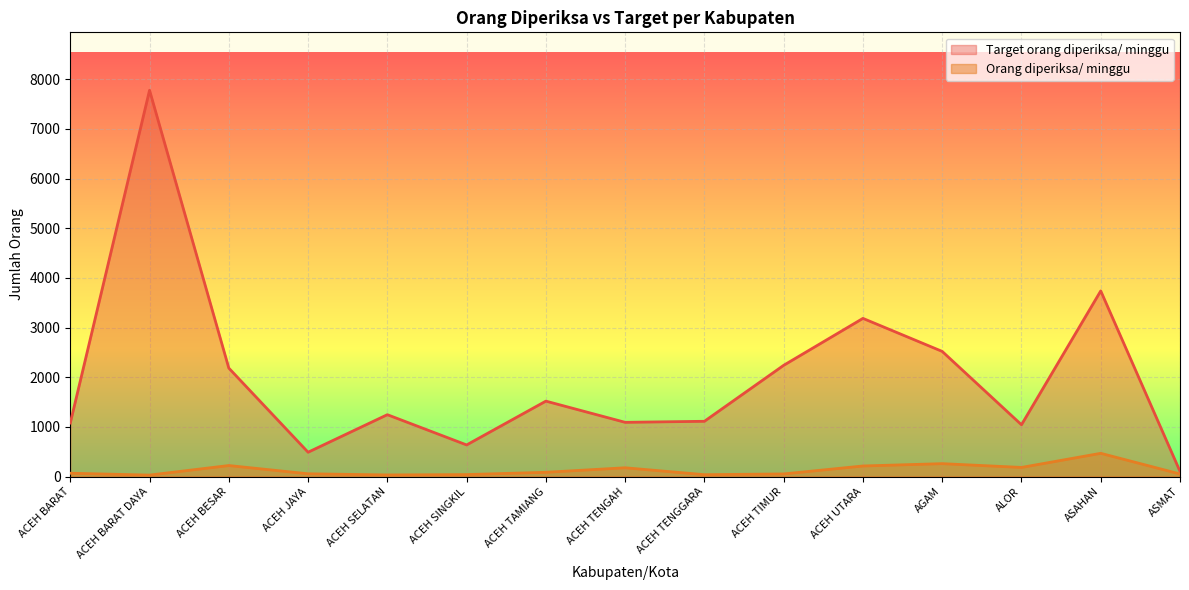

In Target orang diperiksa/ minggu, how many points are lower than both neighbors (excluding endpoints)?

4